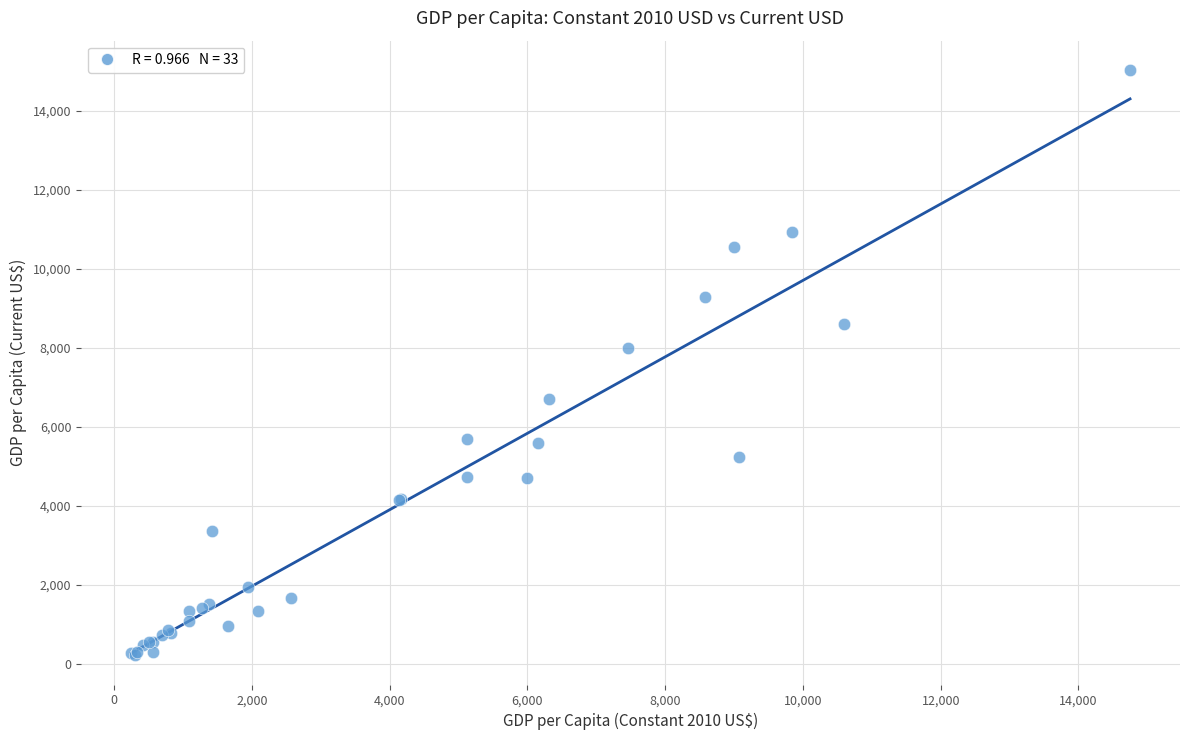

What Y value in the scatter plot is closest to 7627?

8007.4